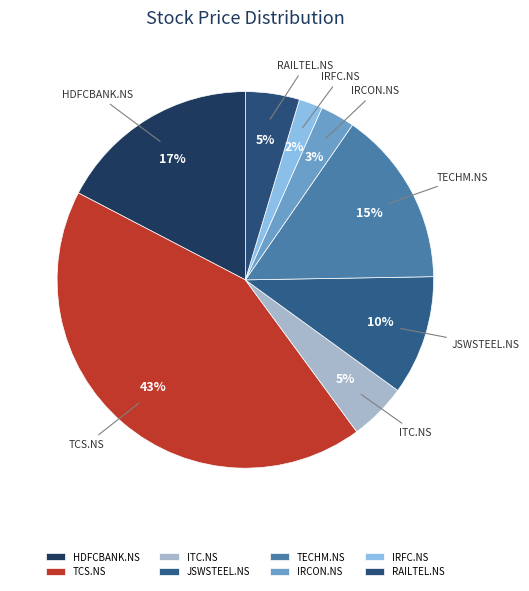

The IRCON.NS slice represents 9% of the pie. True or false?

False